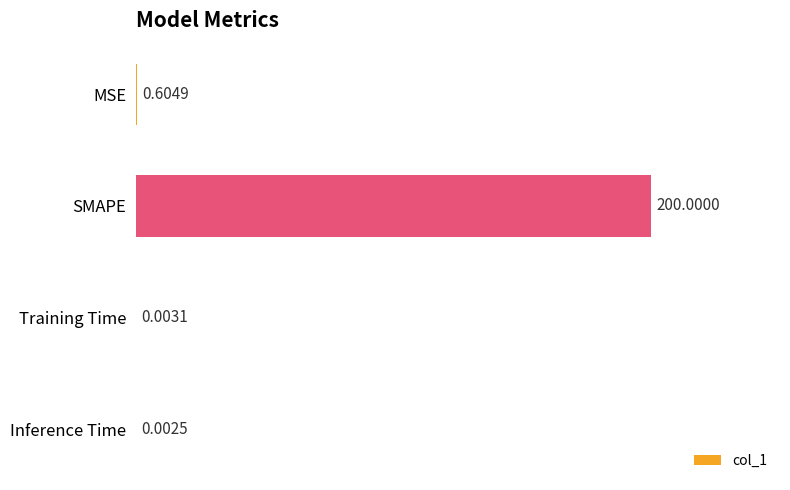

Which has a higher value, SMAPE or MSE?

SMAPE